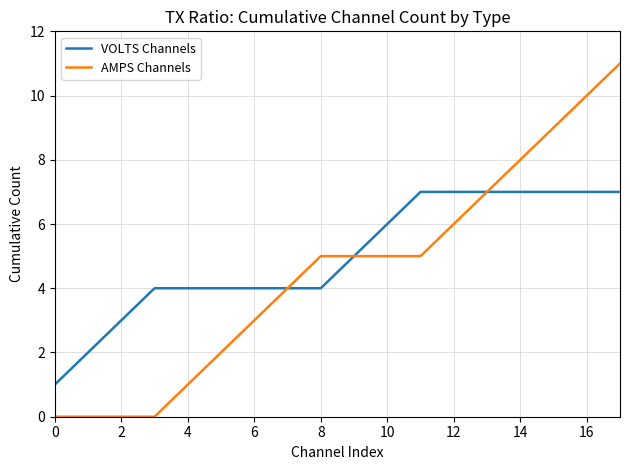

What is the difference between the second highest and minimum values in the AMPS Channels series?

10